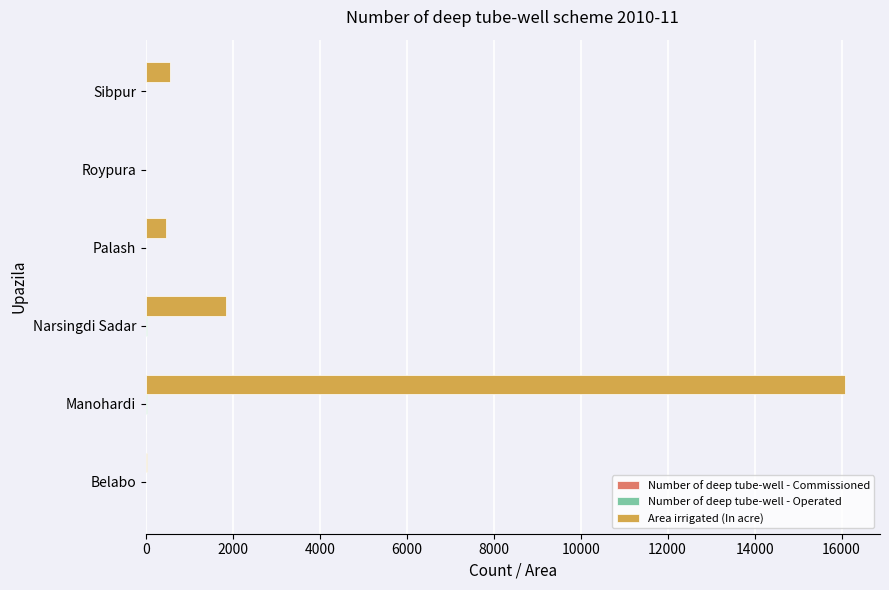

Is it true that Area irrigated (In acre) equals 0.0 at Roypura?

True